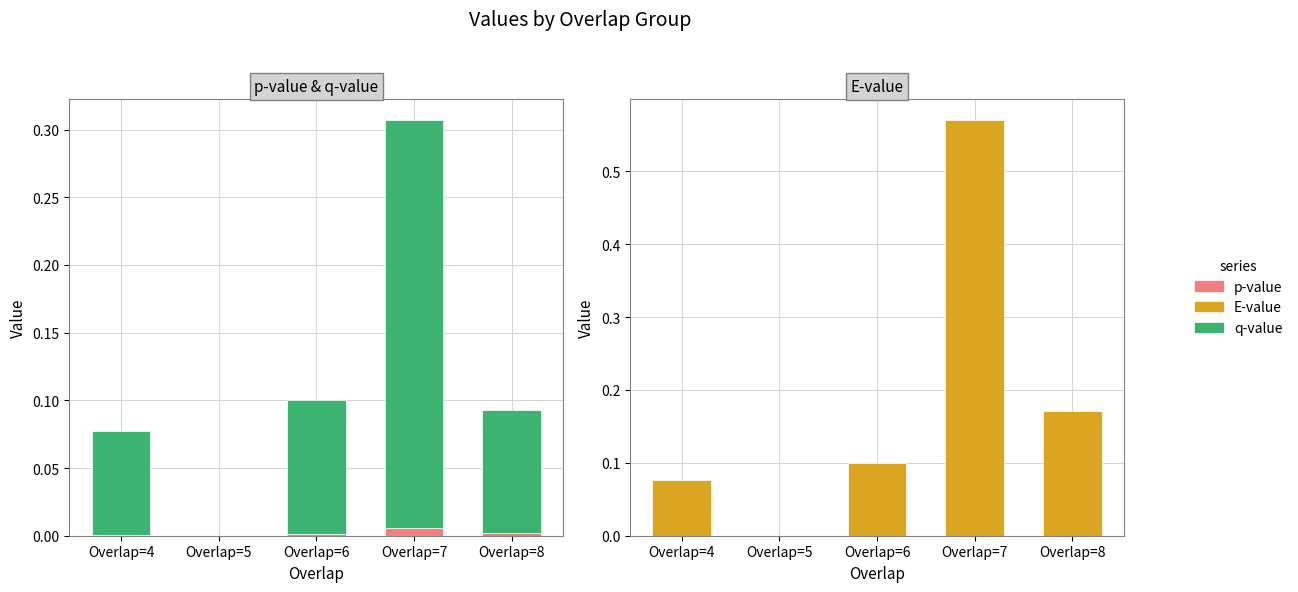

How many positive values does the E-value series have?

4